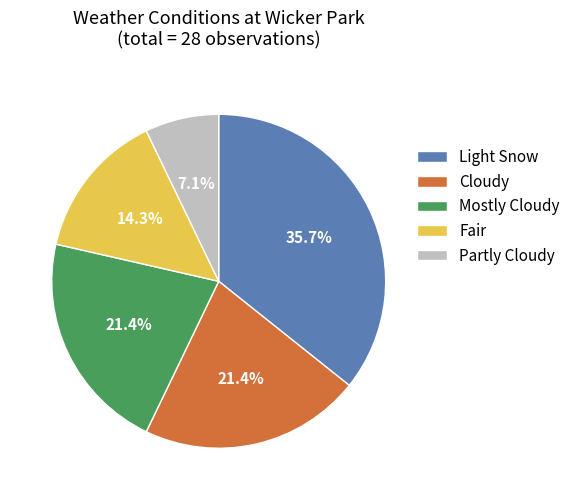

Approximately how many times larger is the value at Fair compared to Mostly Cloudy?

0.7